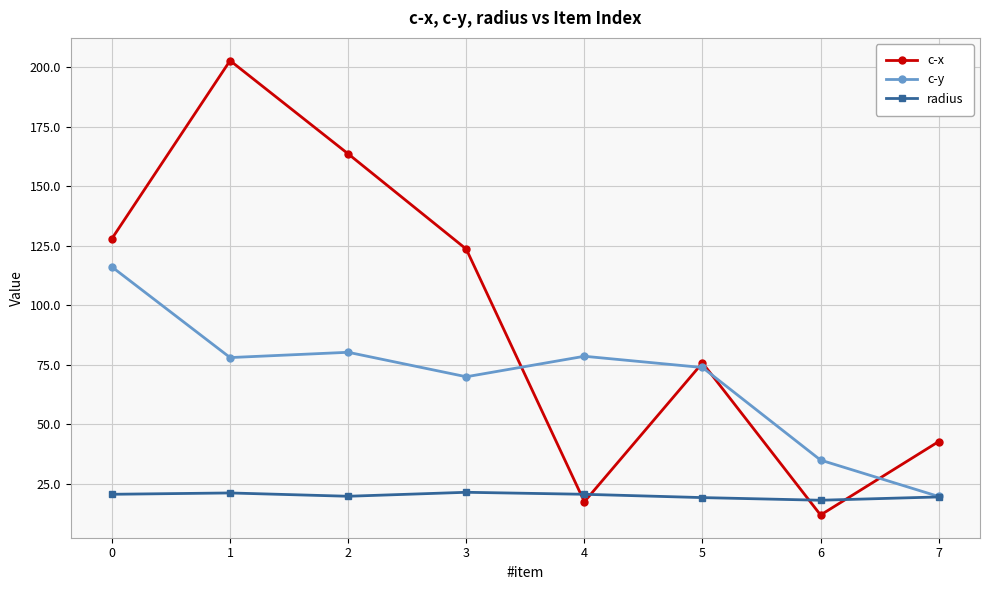

The c-x series shows 75.8 at 5. True or false?

True